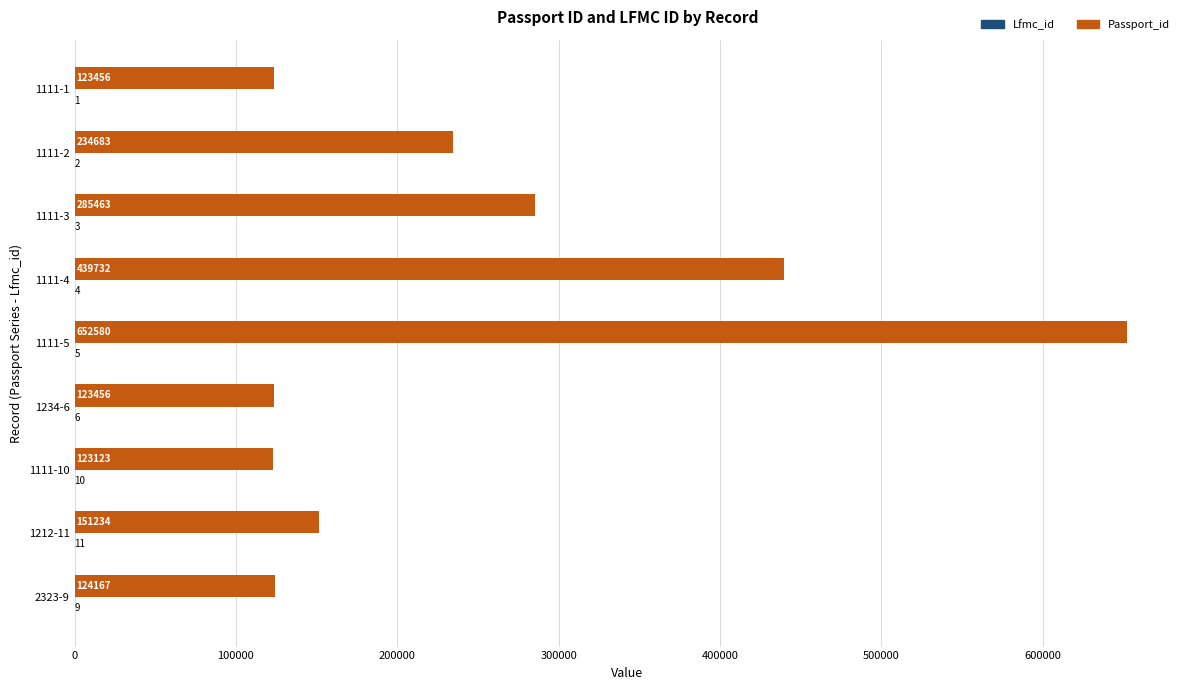

What is the total value across all series at 1212-11?

151245